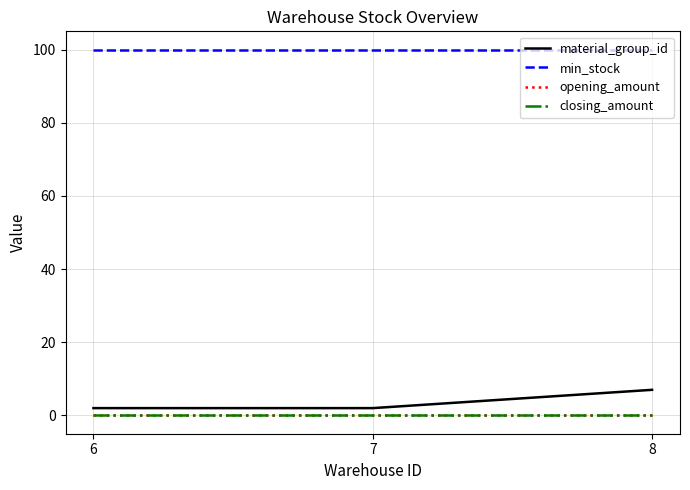

What is the spread (max minus min) of values at 8?

100